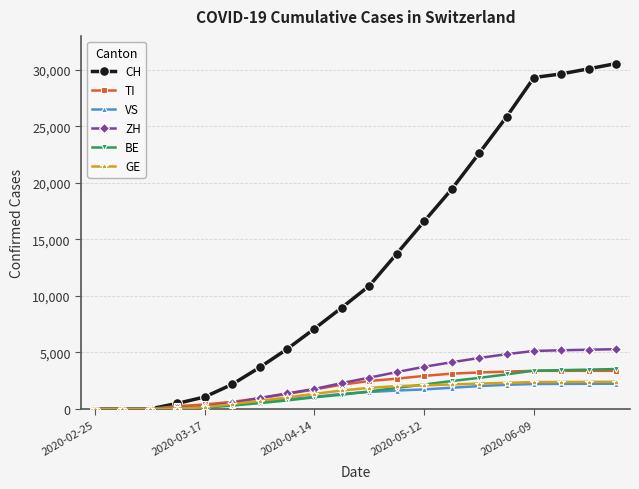

What is the sum of all VS values?

24175